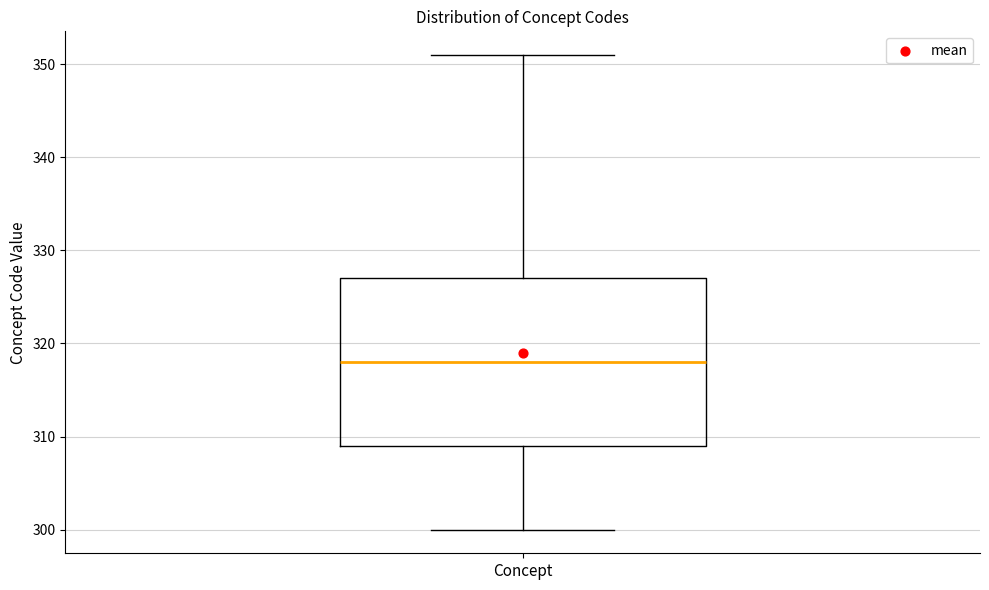

Where is the upper edge of the box for Concept on the y-axis? The values are not printed on the chart, so give them approximately, as read against the axis.

327